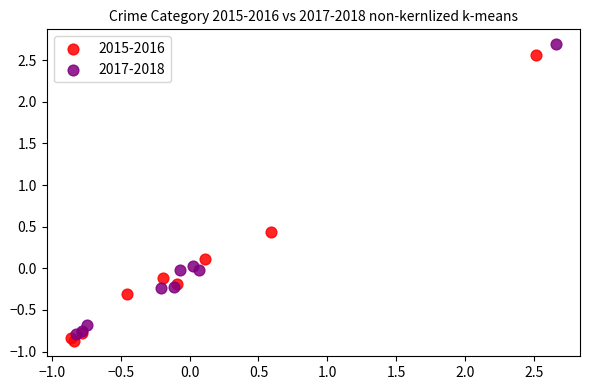

Which series reaches the minimum Y coordinate?

2015-2016